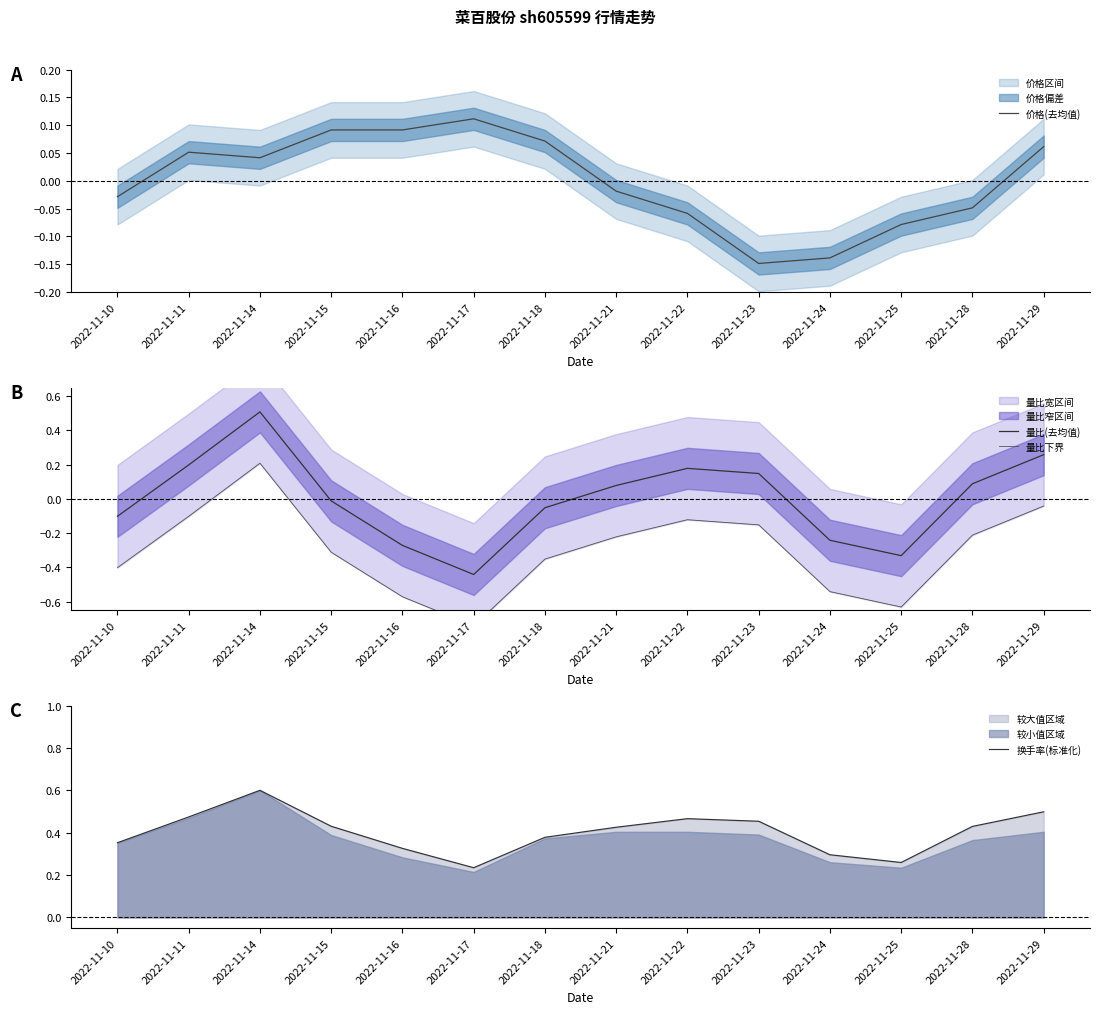

Does the chart have visible grid lines?

No